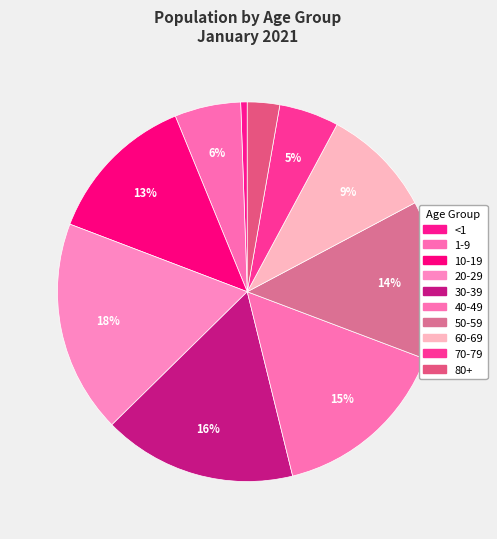

Do 30-39 and 10-19 together represent more than half of the pie?

No